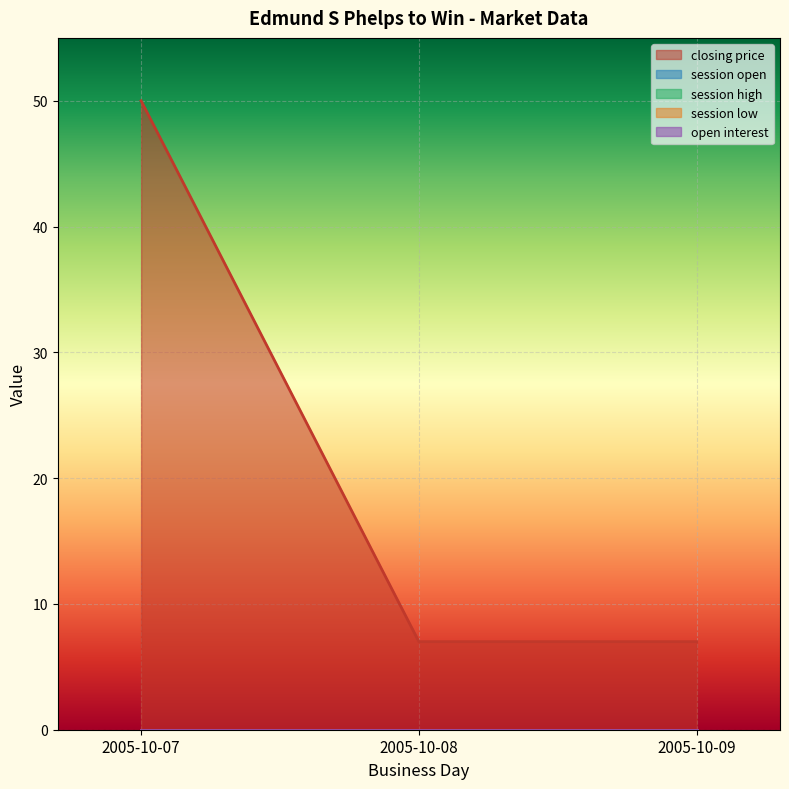

What are all the series names shown in the legend?

closing price, session open, session high, session low, open interest